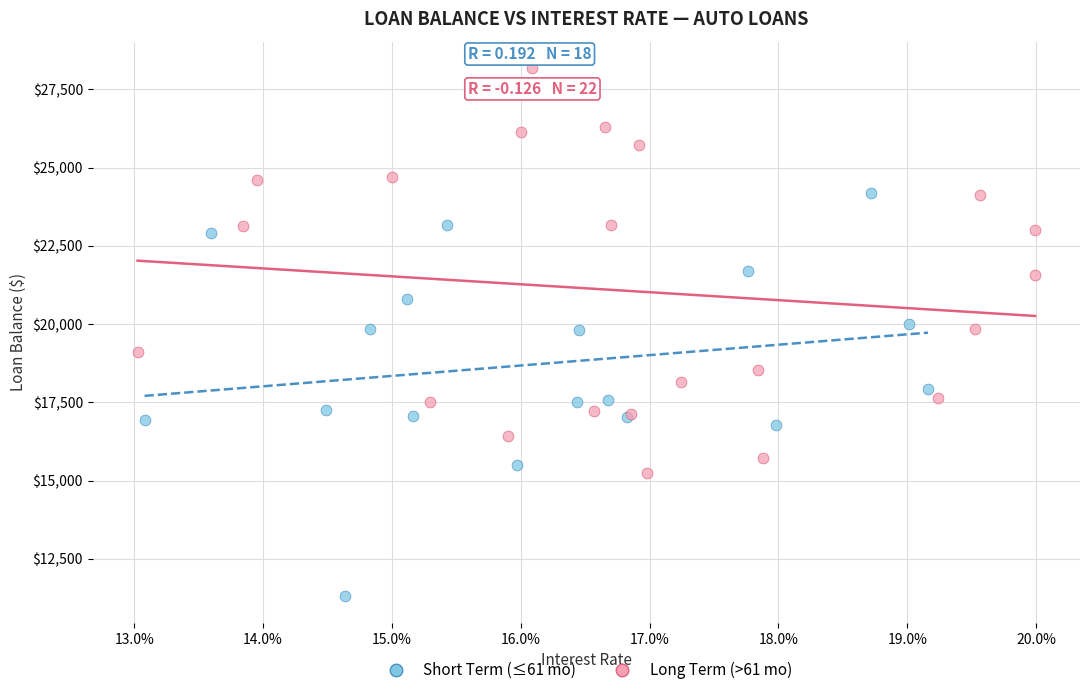

Which series contains the highest Y value?

Long Term (>61 mo)